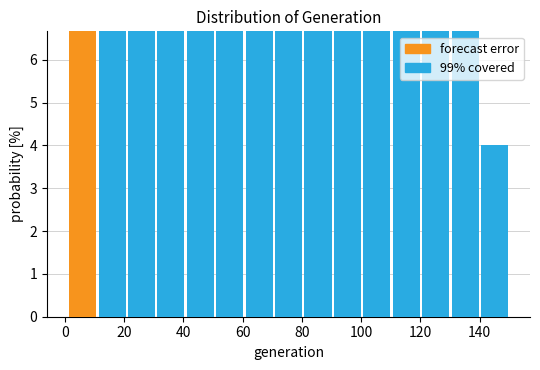

What is the total height of the stacked bar covering 120 to 130 on the x-axis? Neither the bar edges nor the heights are printed on the chart, so give them approximately, as read against the axes.

6.7